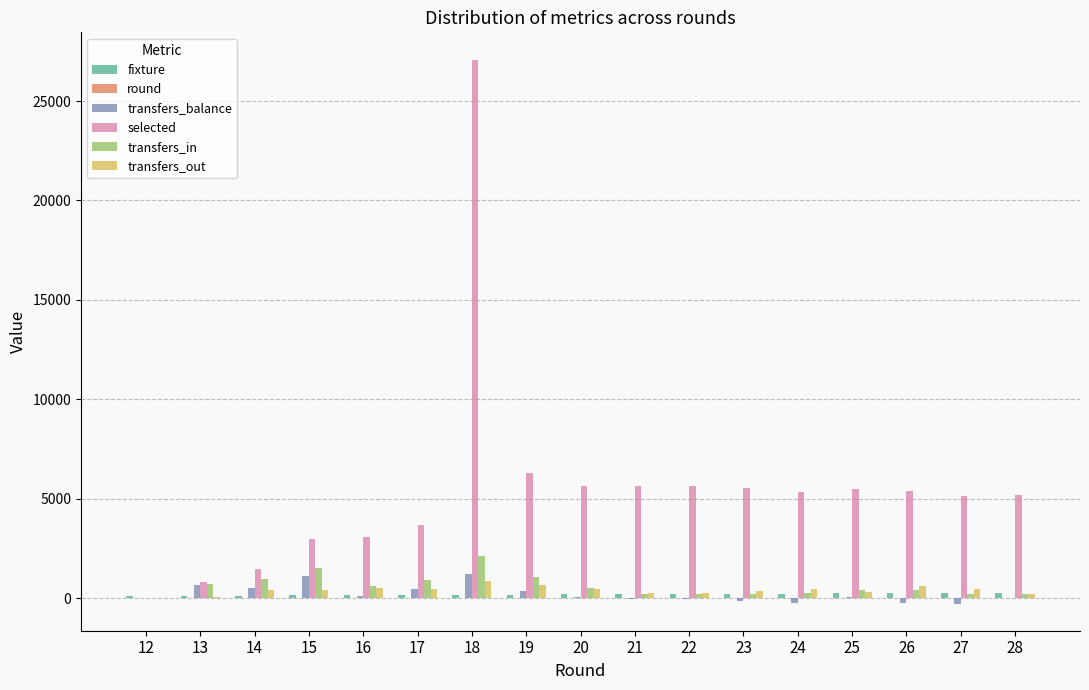

Which series has the largest total across all categories?

selected